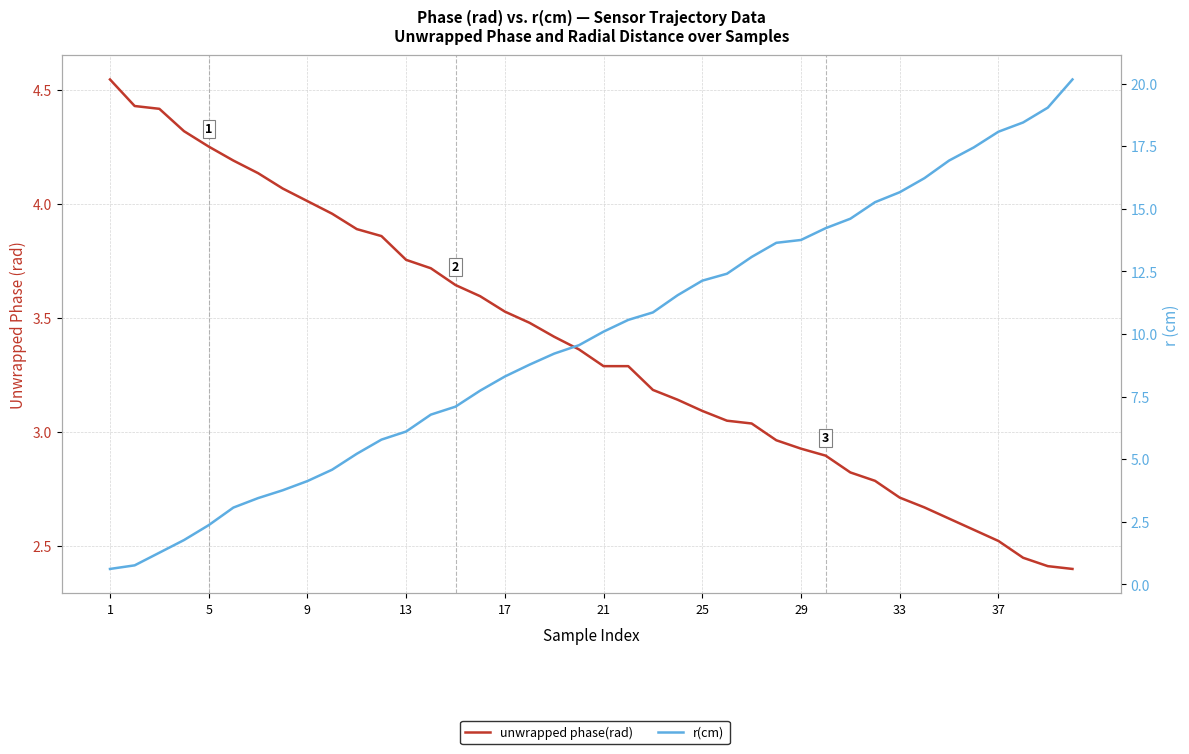

What is the sum of all r(cm) values?

394.5